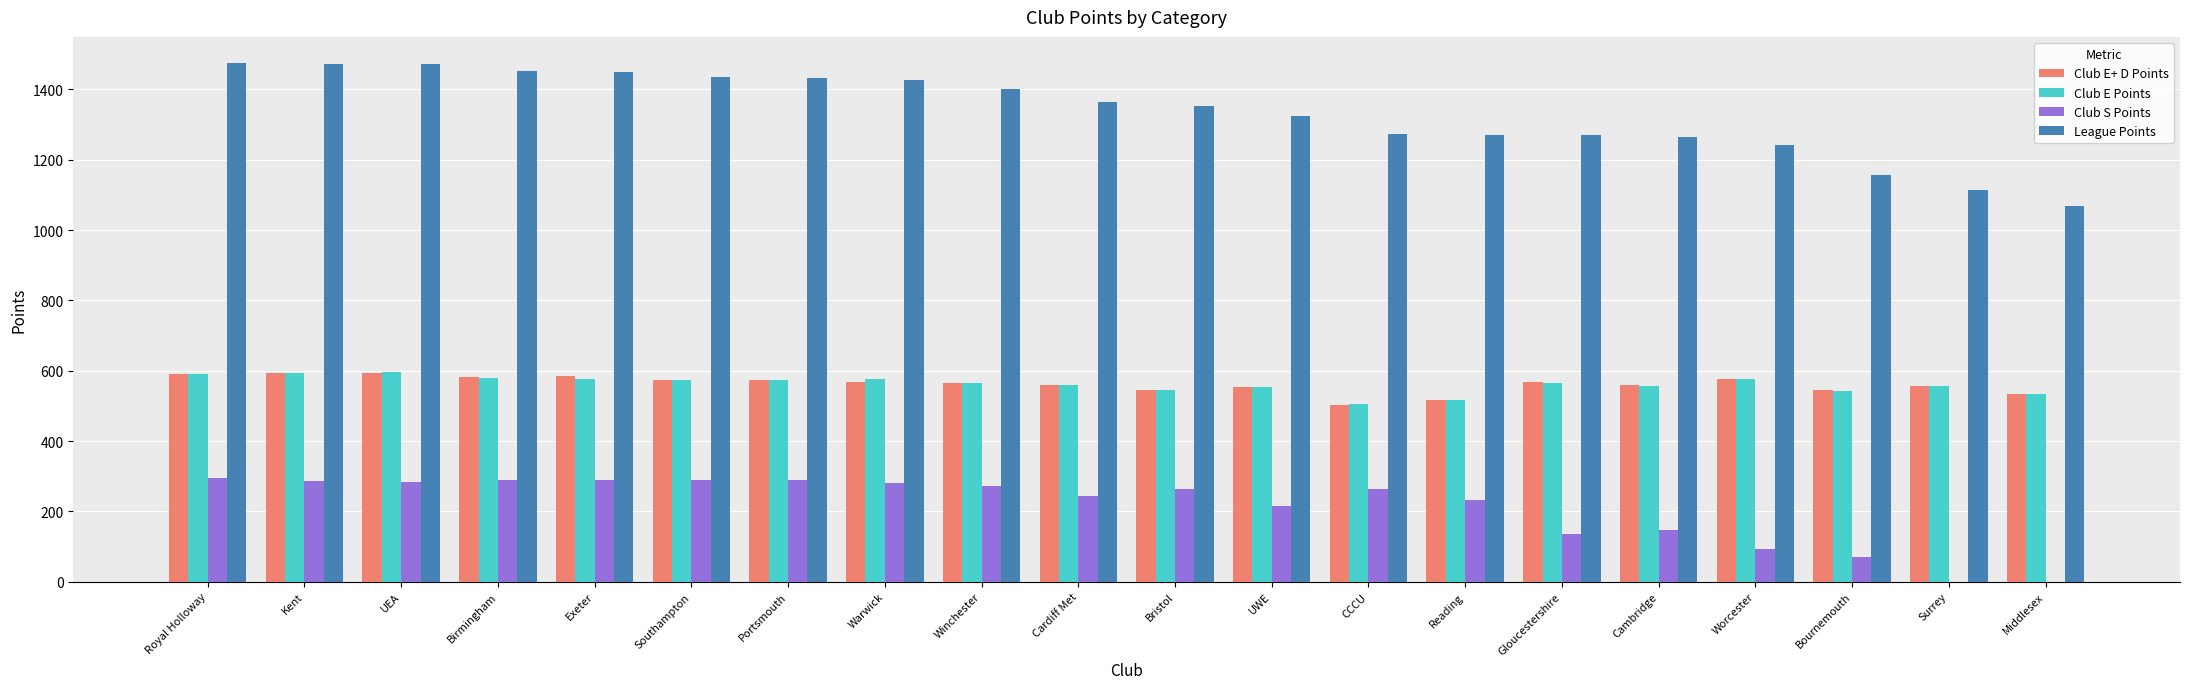

Are the bars horizontal?

No